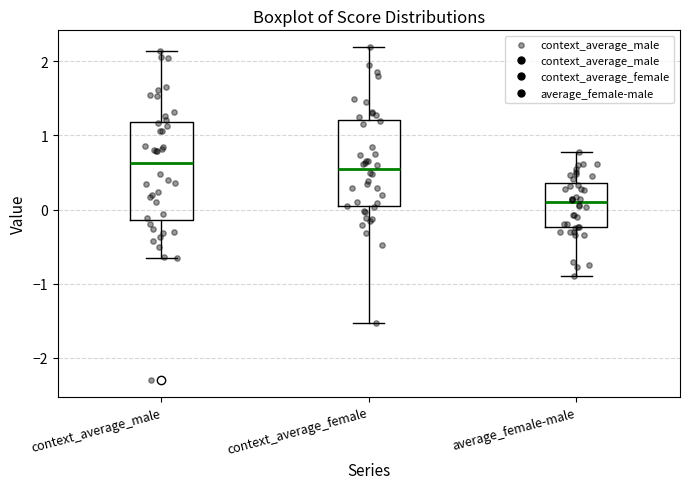

Reading left to right, read every box against the y-axis: the position of its median line, the range the box covers, and the ends of its whiskers. The values are not printed on the chart, so give them approximately, as read against the axis.

context_average_male: median 0.6, box -0.1 to 1.2, whiskers -0.7 to 2.1
context_average_female: median 0.5, box 0.0 to 1.2, whiskers -1.5 to 2.2
average_female-male: median 0.1, box -0.2 to 0.4, whiskers -0.9 to 0.8